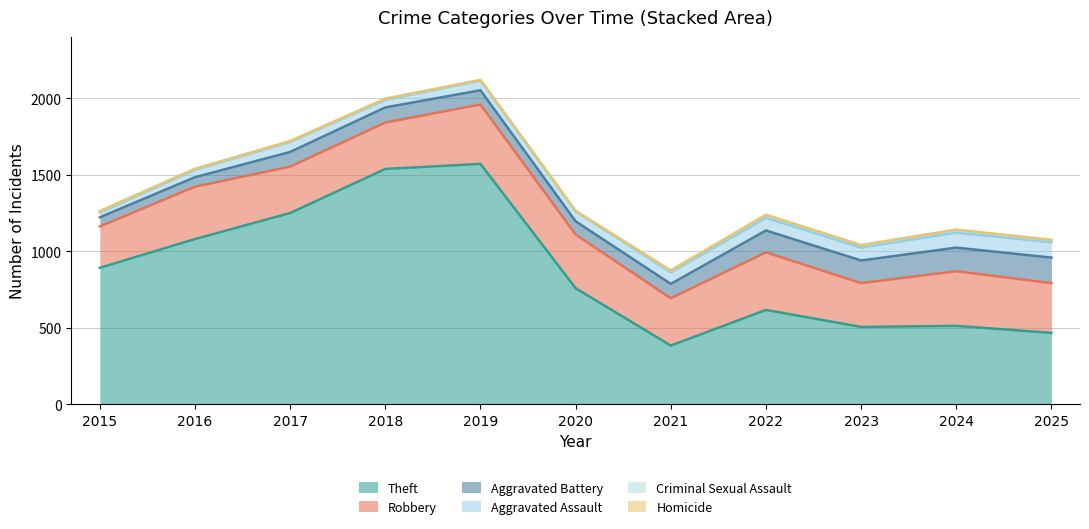

Read the Theft value at 2022.

617